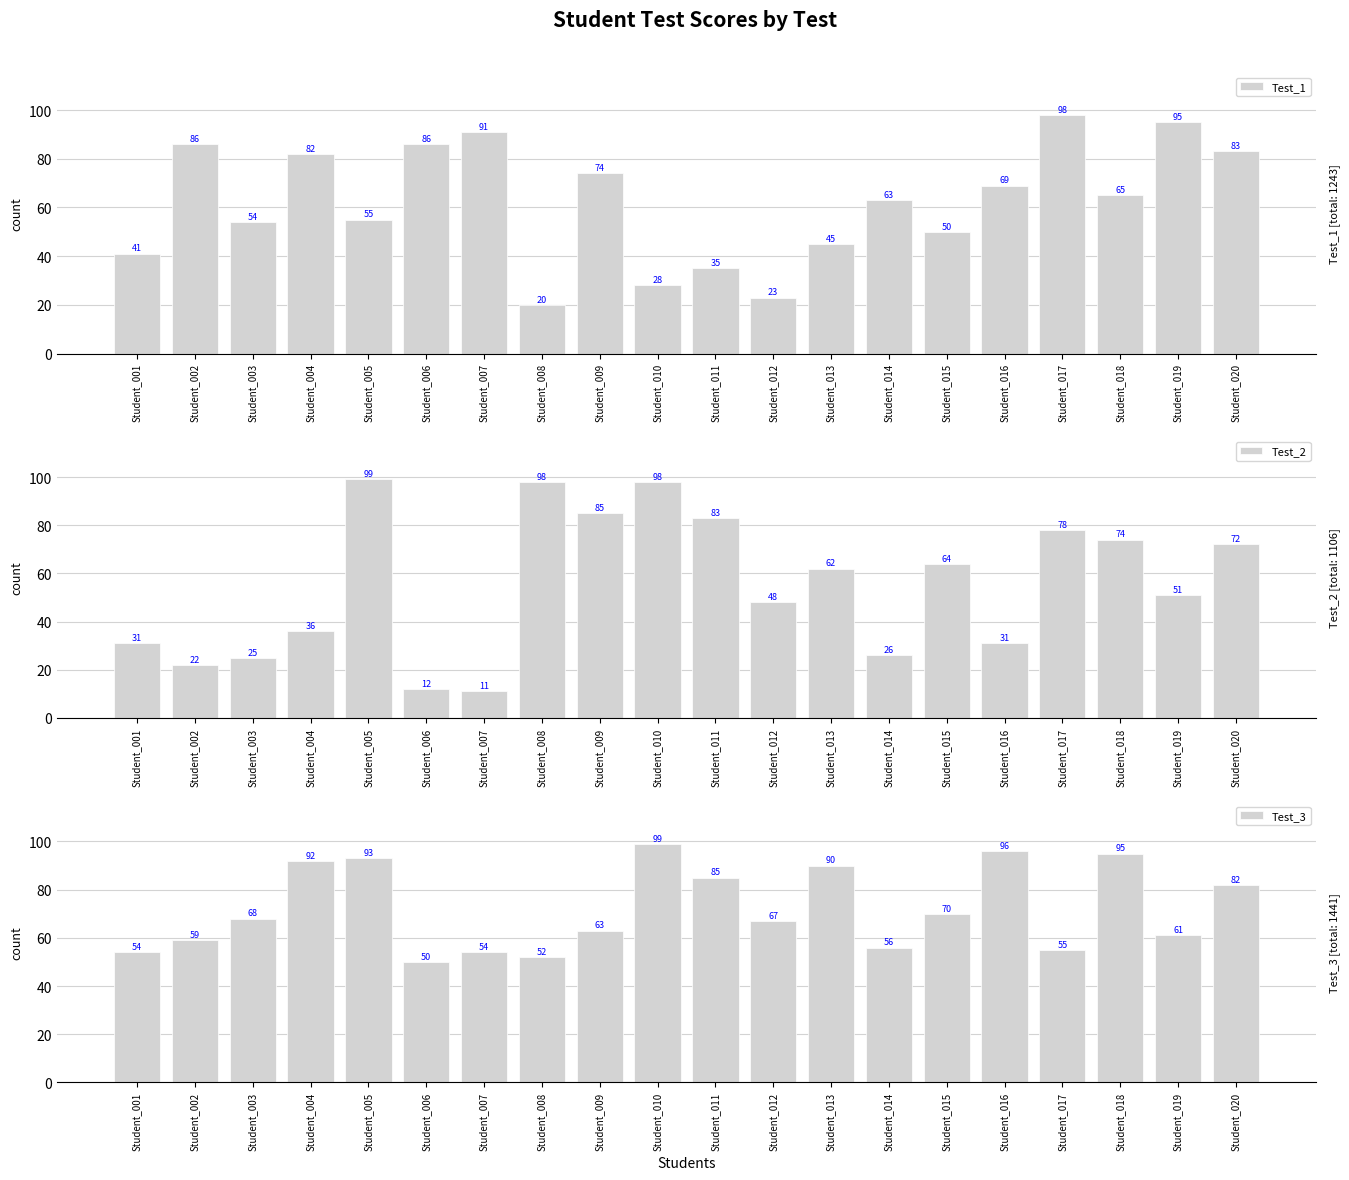

Between Student_002 and Student_020, which series saw the biggest shift?

Test_2